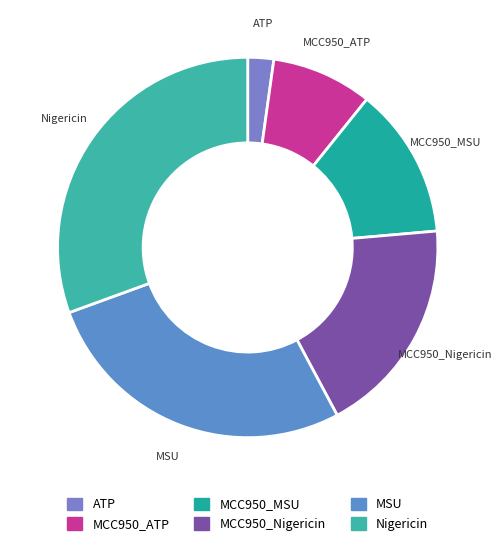

Do MSU and MCC950_MSU together represent more than half of the pie?

No